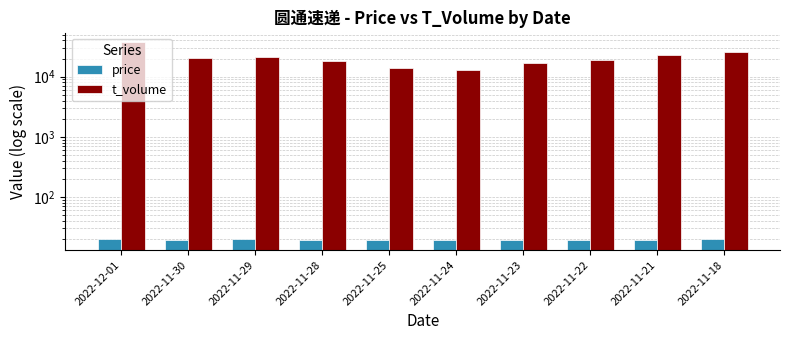

List the series in order of their overall mean, lowest first.

price, t_volume